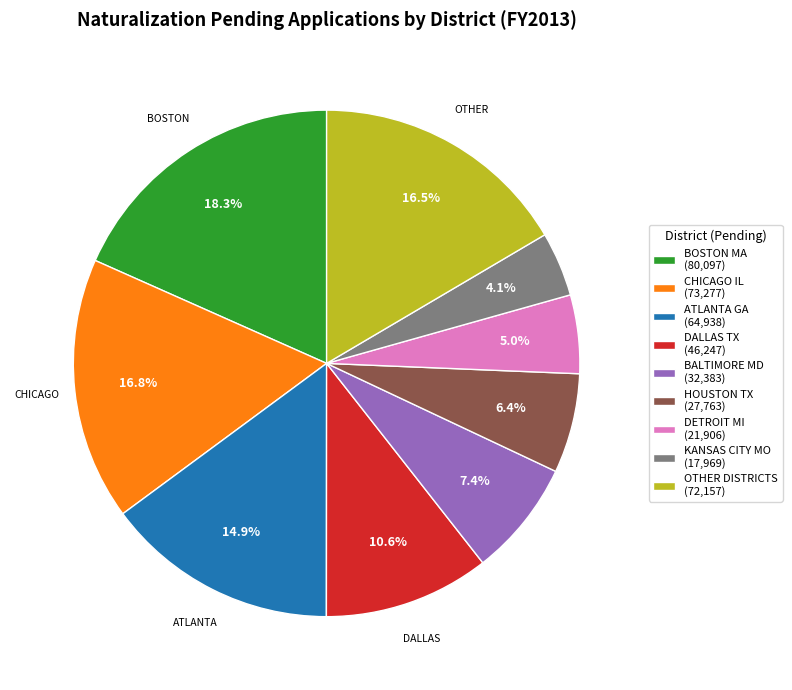

Does KANSAS CITY MO (17,969) account for over 50% of the chart?

No